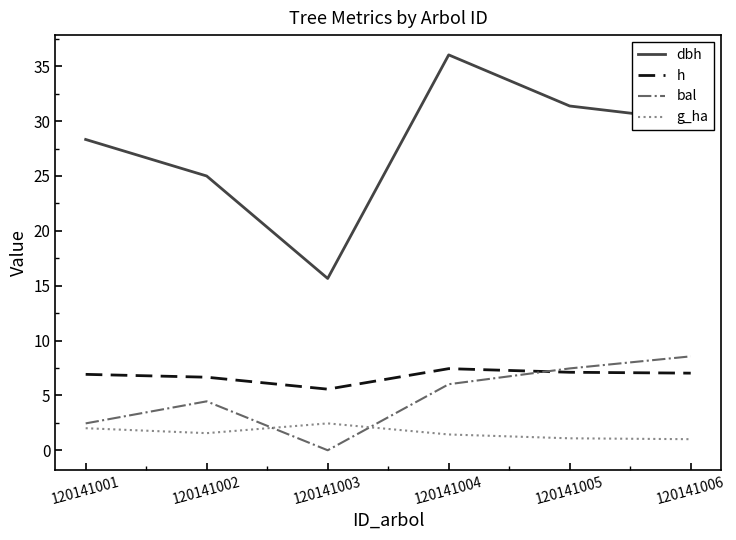

At which label does bal first exceed 6?

120141004